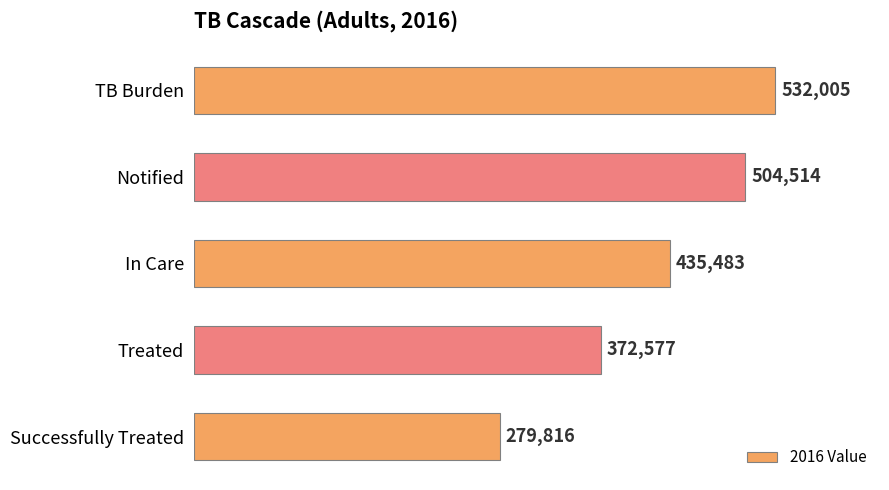

Reading top to bottom, what are all the values shown in this chart?

532005	504514	435483	372577	279816